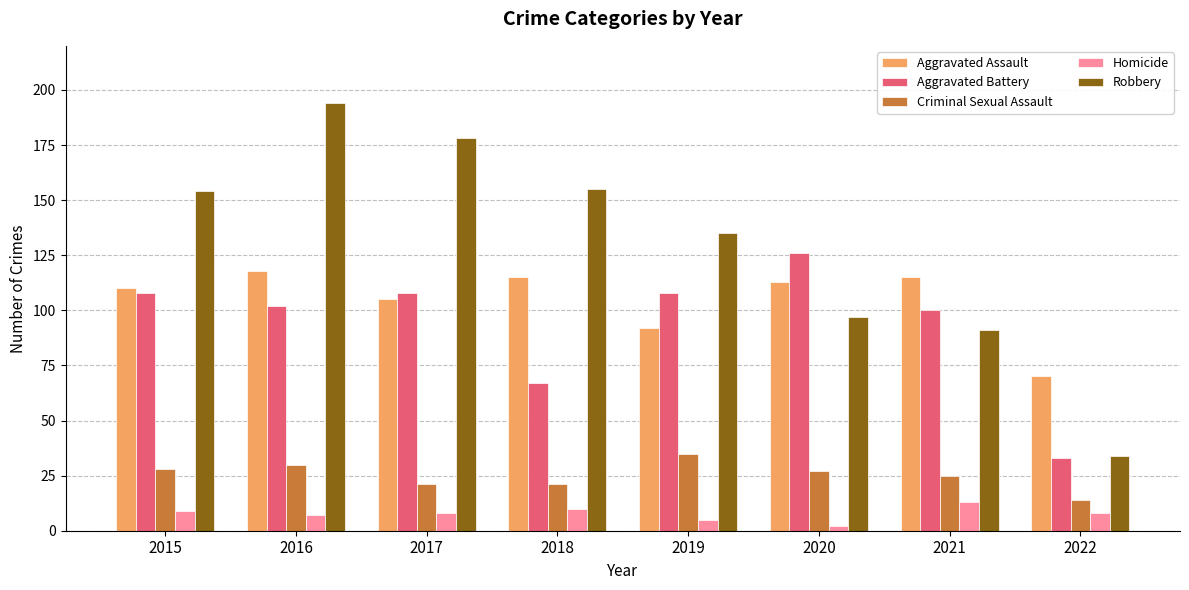

At which label does Robbery reach its peak?

2016